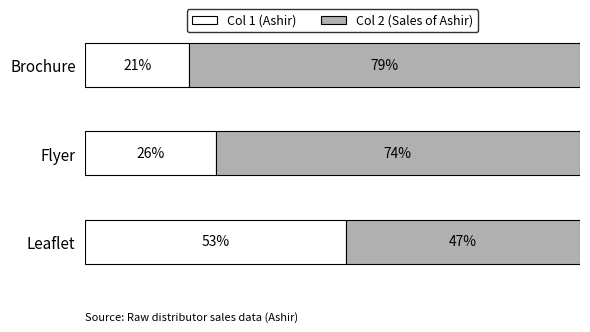

What is the value of the Col 2 (Sales of Ashir) bar at the 2nd from the left?

0.7